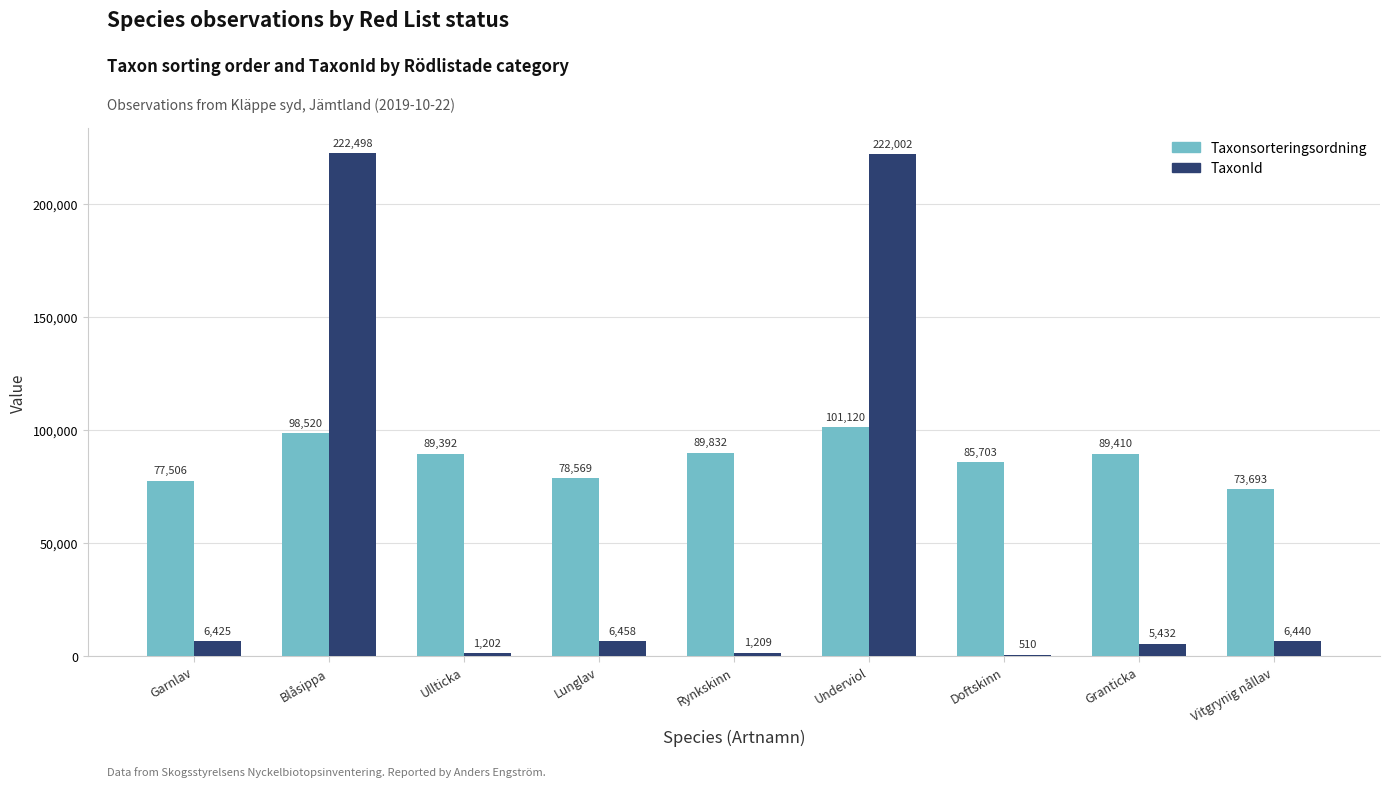

At which category is the sum across all series the highest?

Underviol